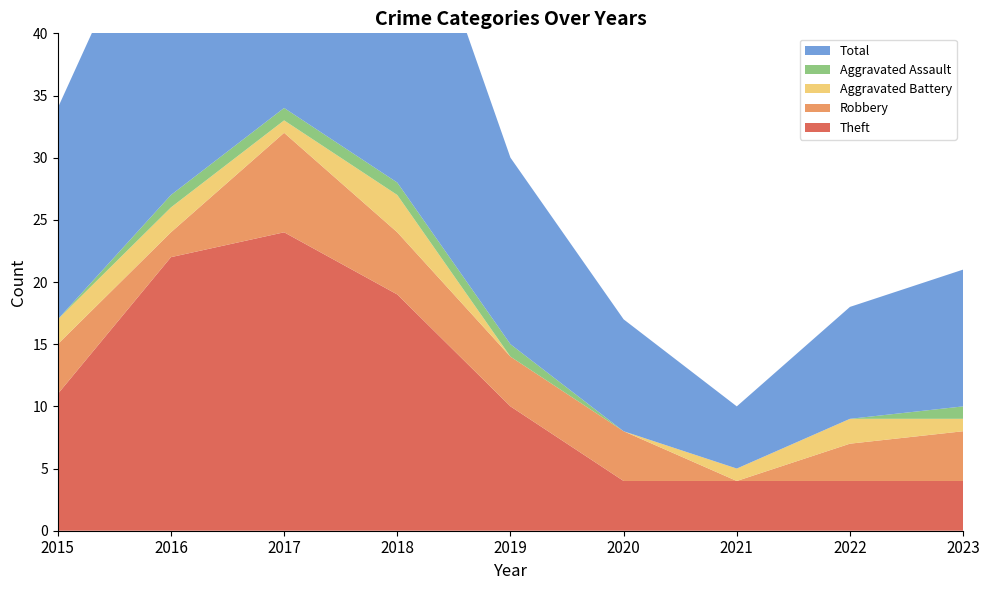

Reading left to right, transcribe all the data shown in this chart.

Theft: 11	22	24	19	10	4	4	4	4
Robbery: 4	2	8	5	4	4	0	3	4
Aggravated Battery: 2	2	1	3	0	0	1	2	1
Aggravated Assault: 0	1	1	1	1	0	0	0	1
Total: 17	27	35	28	15	9	5	9	11